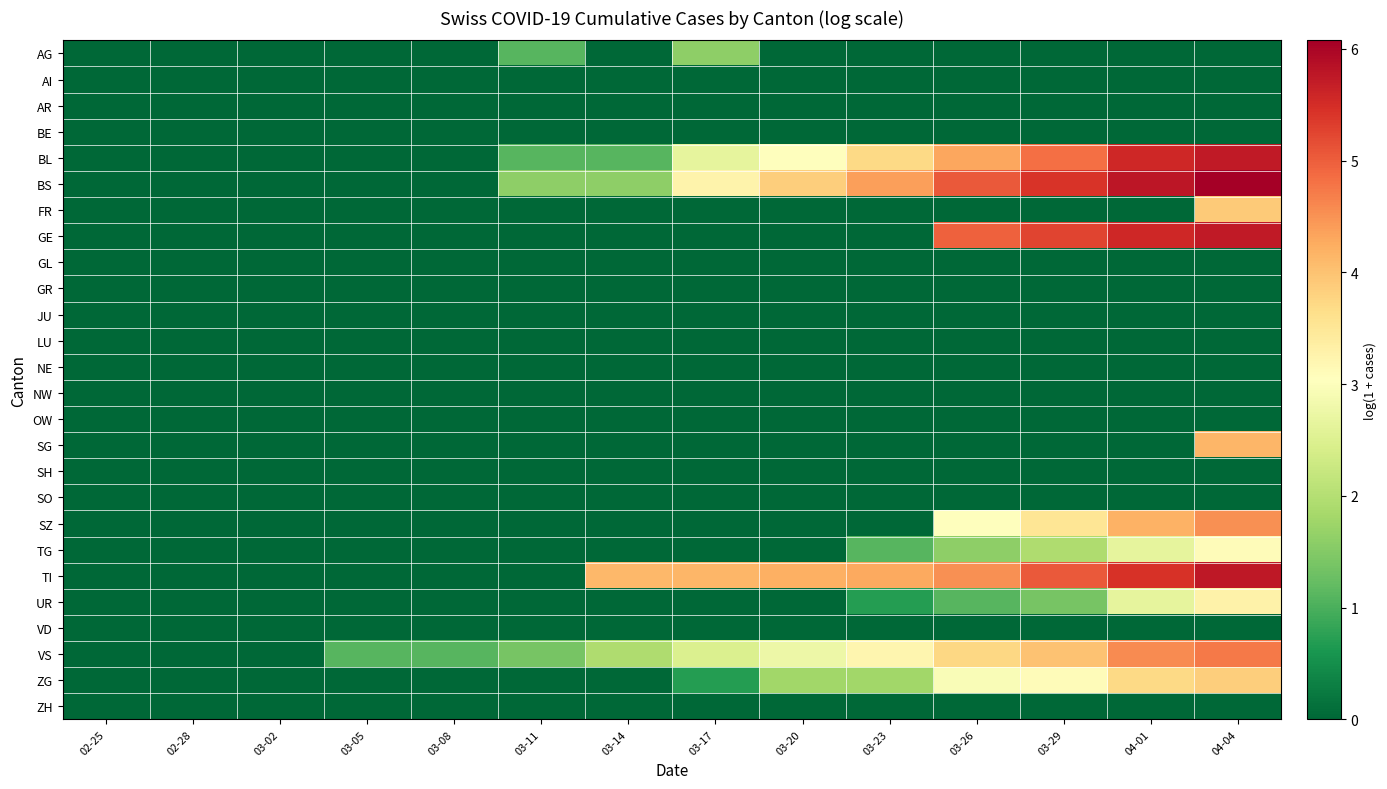

Between 03-05 and 03-11, which series saw the biggest shift?

BS